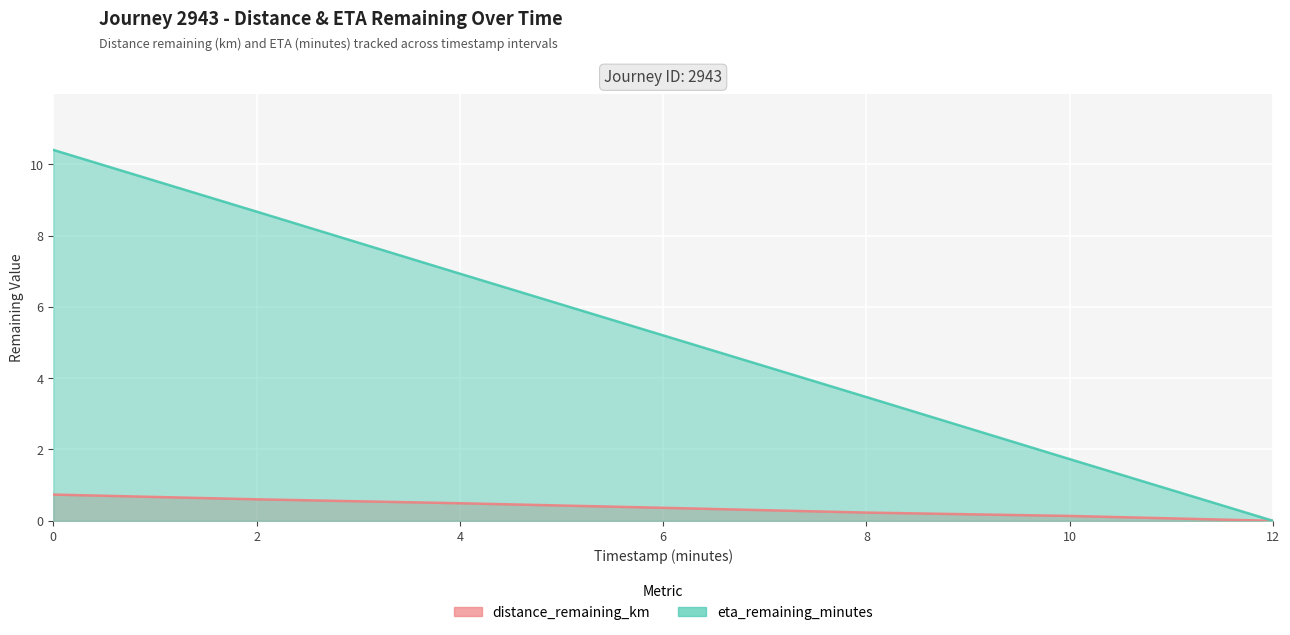

How many data points does each series have?

7